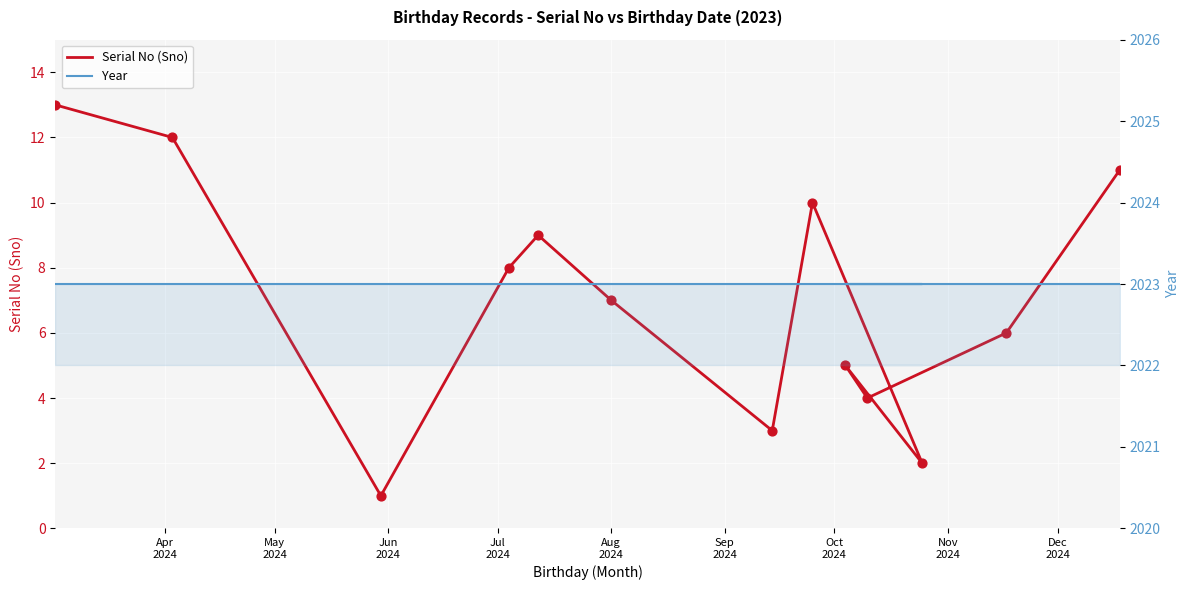

At how many categories does at least one series exceed 1801?

13